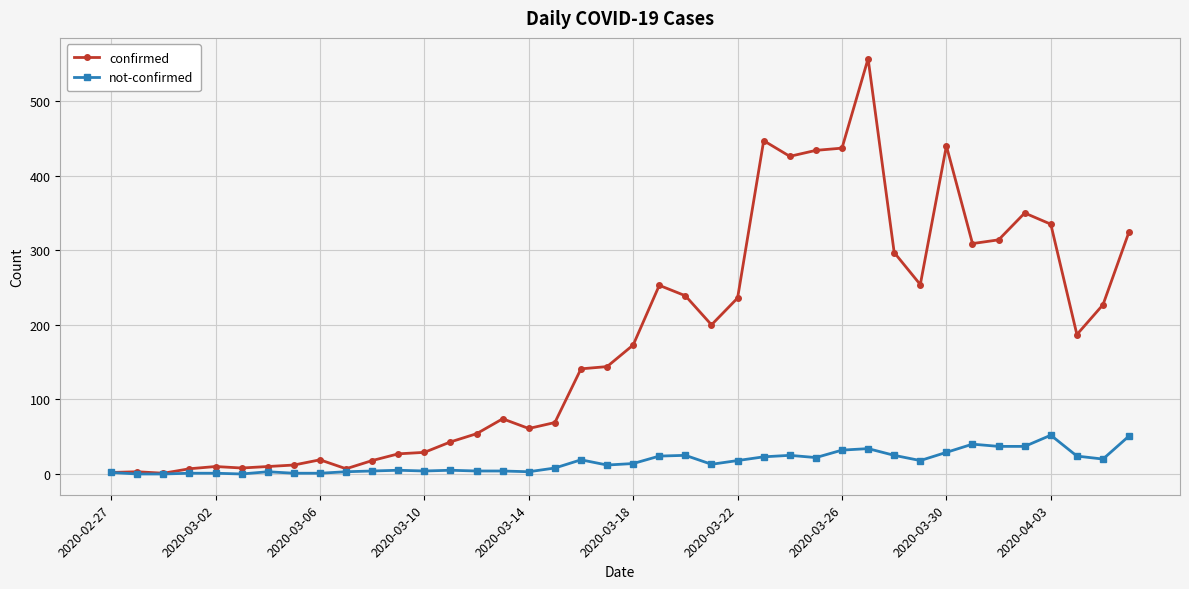

Which series has the largest total across all categories?

confirmed